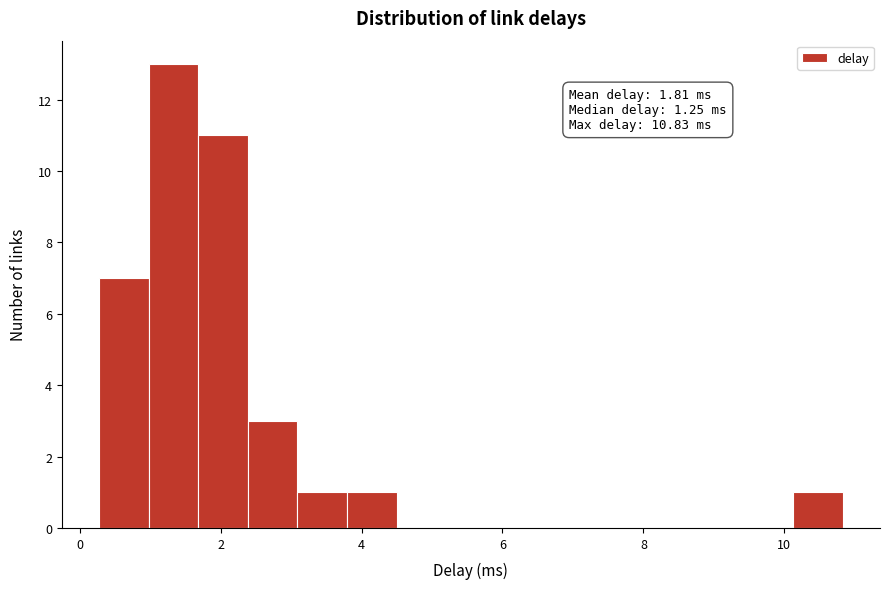

Around what value on the x-axis is the tallest bar? Give the approximate position of its centre, as read against the axis.

1.4